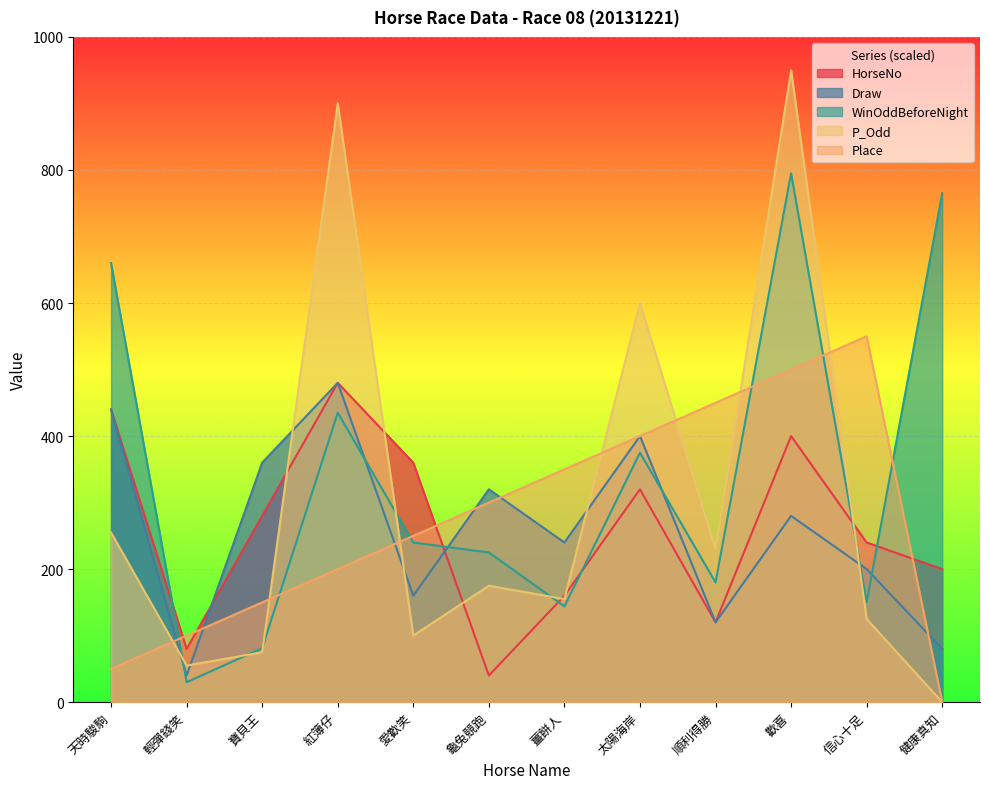

What are all the series names shown in the legend?

HorseNo, Draw, WinOddBeforeNight, P_Odd, Place